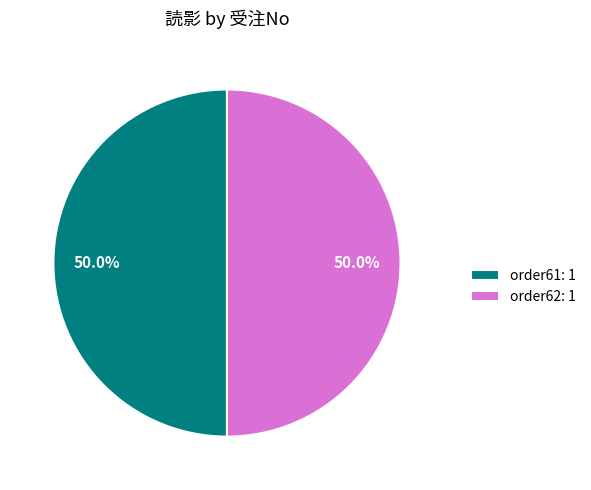

Approximately how many times larger is the value at order61: 1 compared to order62: 1?

1.0